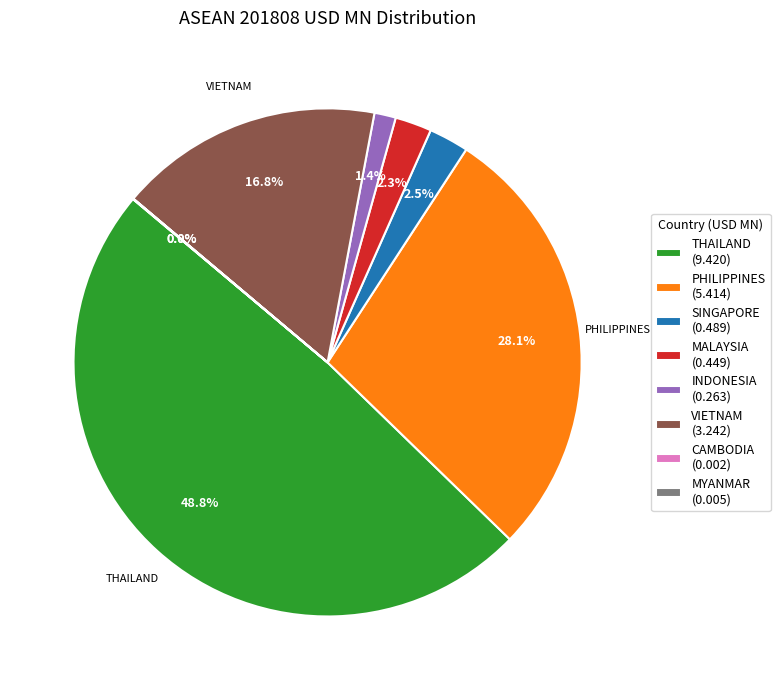

Between PHILIPPINES (5.414) and INDONESIA (0.263), which is larger?

PHILIPPINES (5.414)